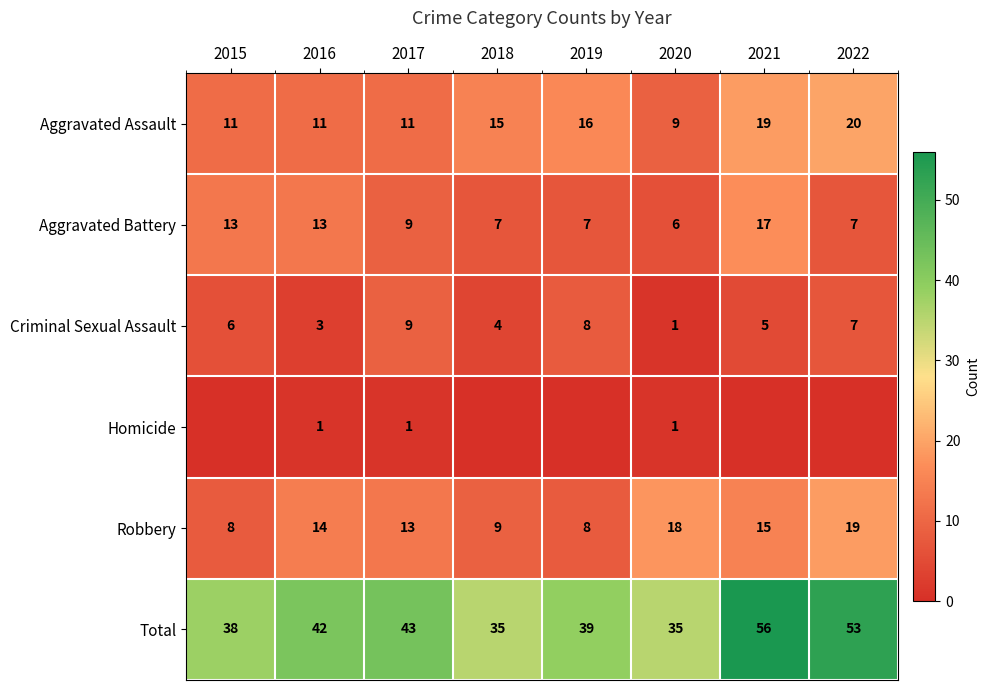

What is the difference between the highest and lowest values at 2017?

42